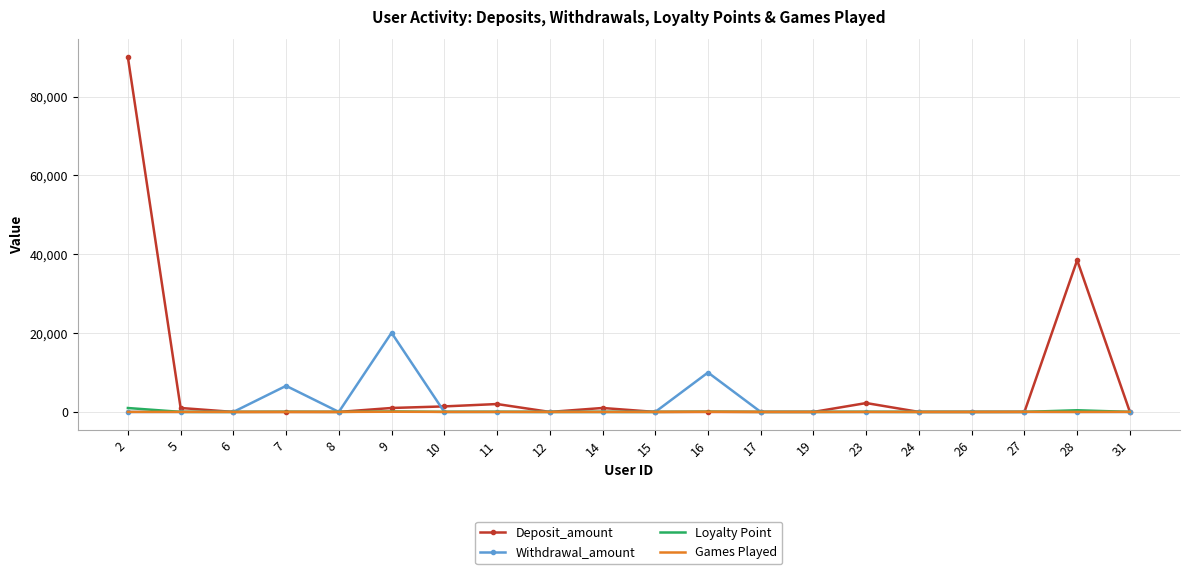

What is the sum of the Games Played values at 19 and 7?

3.0